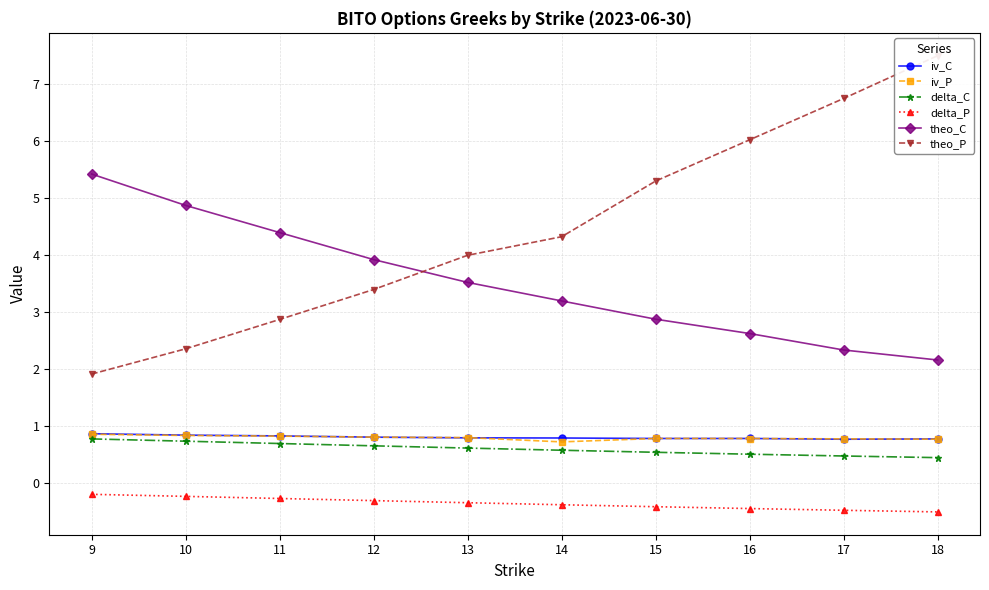

How many intersections are there between iv_C and iv_P?

6